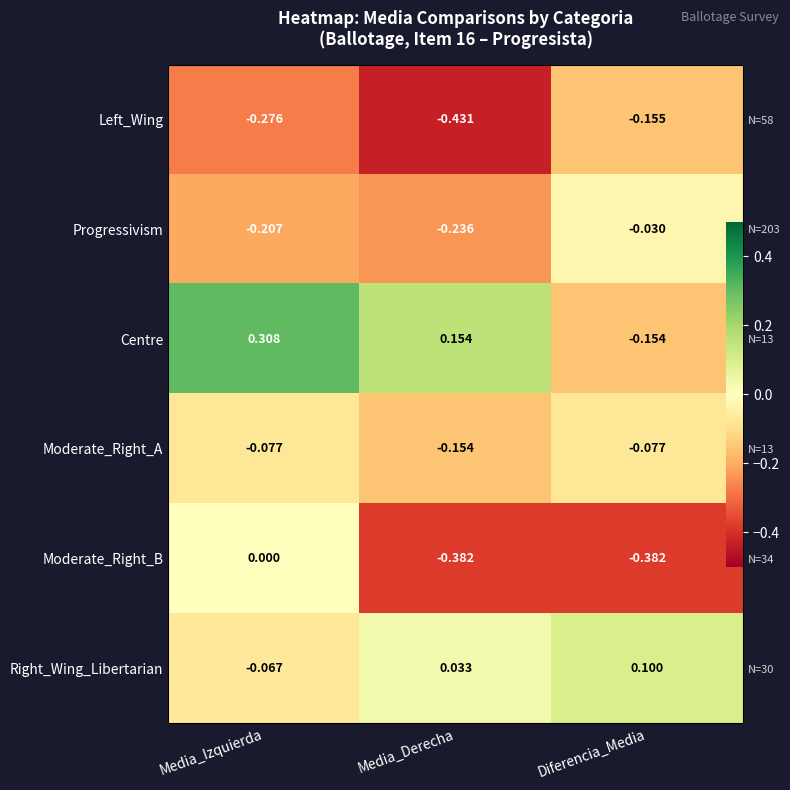

Count the Moderate_Right_B values in the range 0 to 1.

1